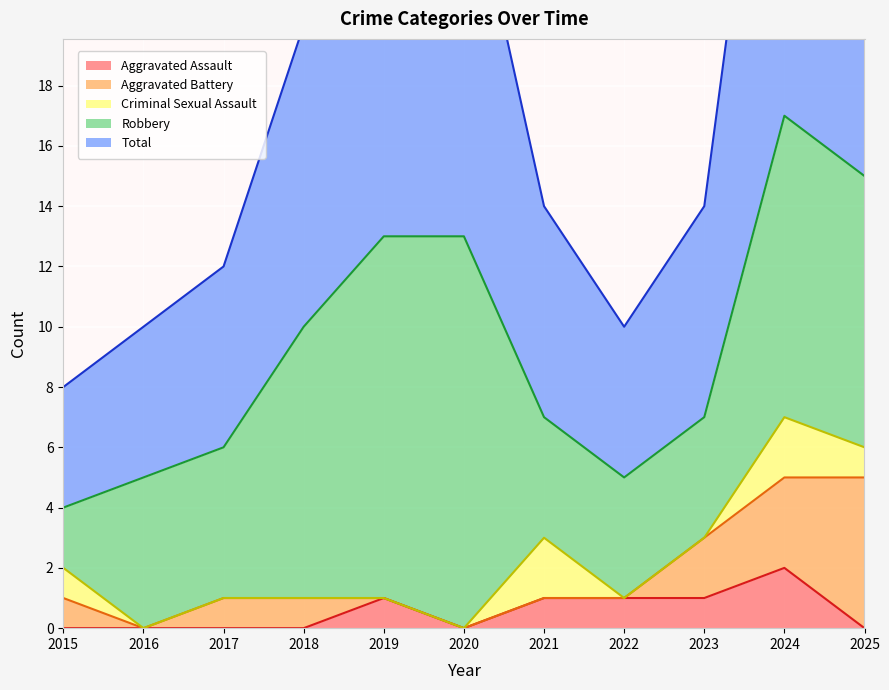

Which has a higher value, 2023 or 2020?

2023